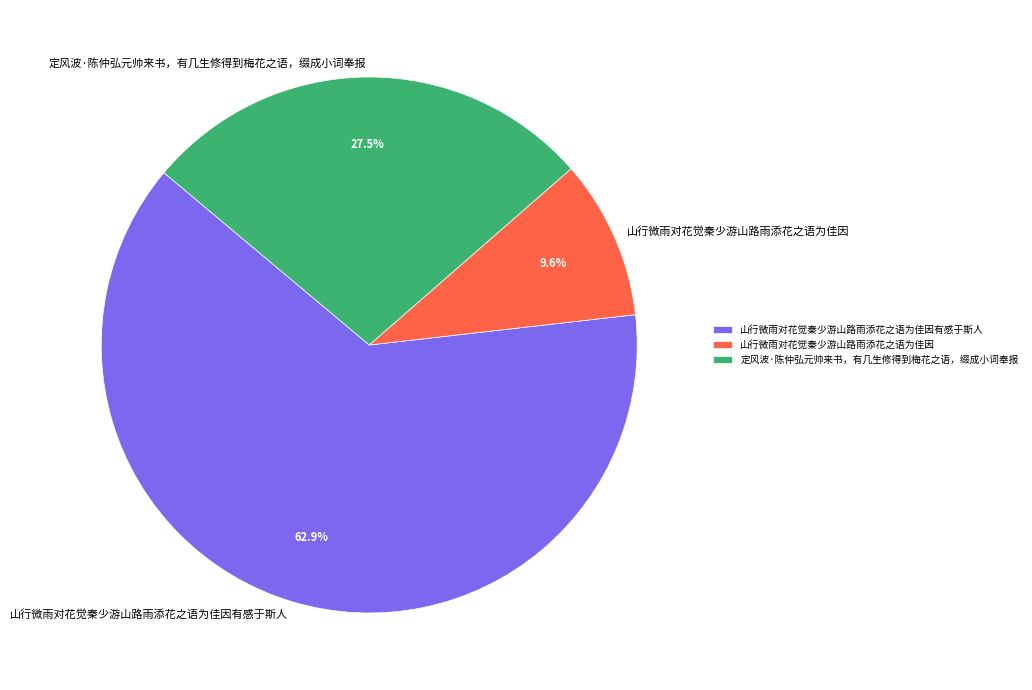

Do 定风波·陈仲弘元帅来书，有几生修得到梅花之语，缀成小词奉报 and 山行微雨对花觉秦少游山路雨添花之语为佳因有感于斯人 together represent more than half of the pie?

Yes